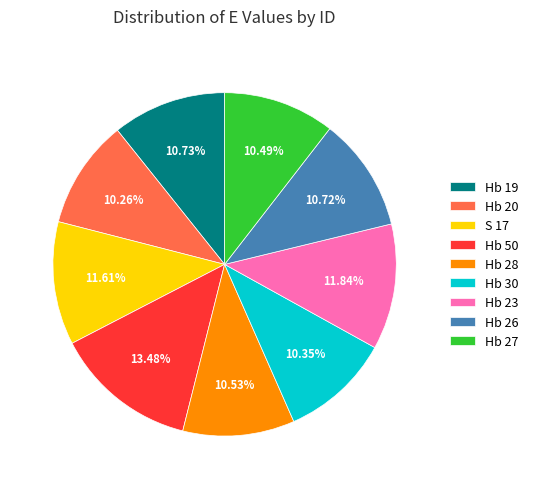

Is the sum of S 17 and Hb 50 greater than half?

No